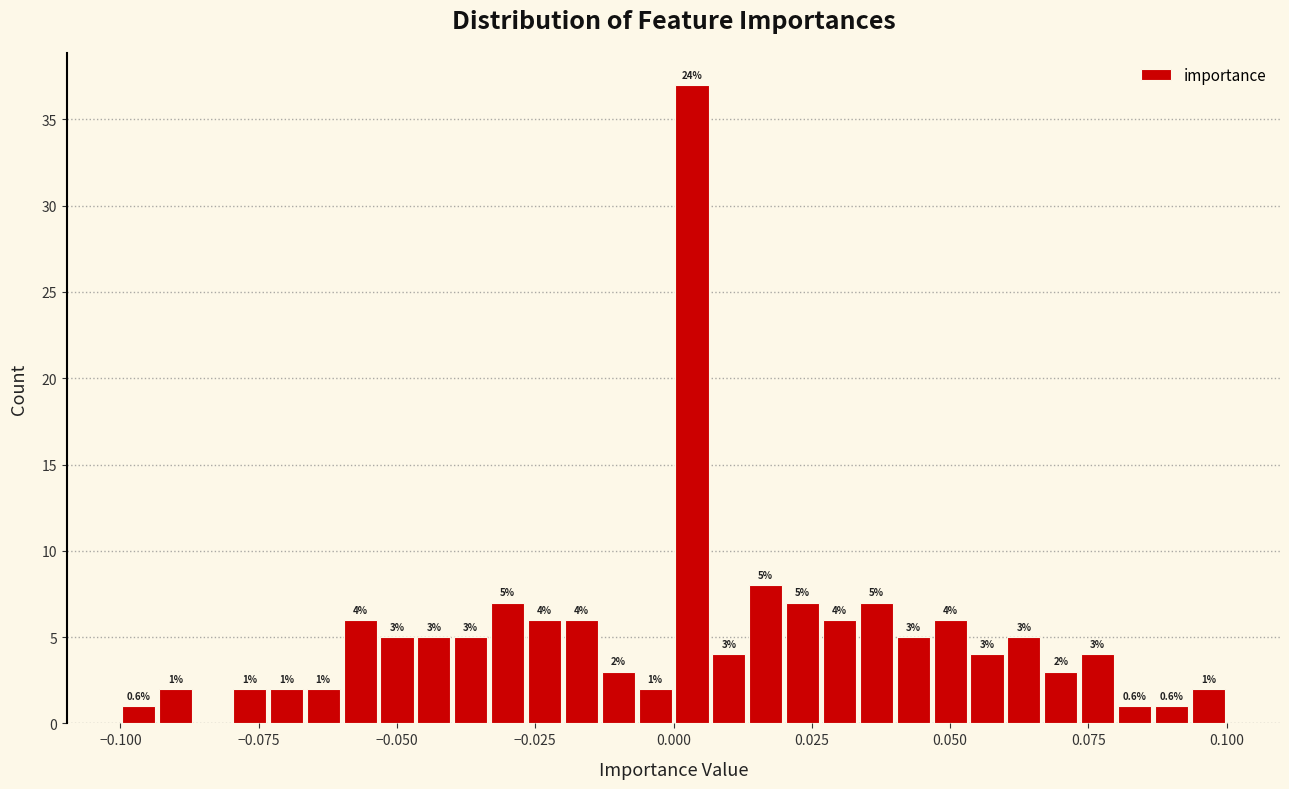

Read against the x-axis, roughly where is the centre of the tallest bar?

0.005